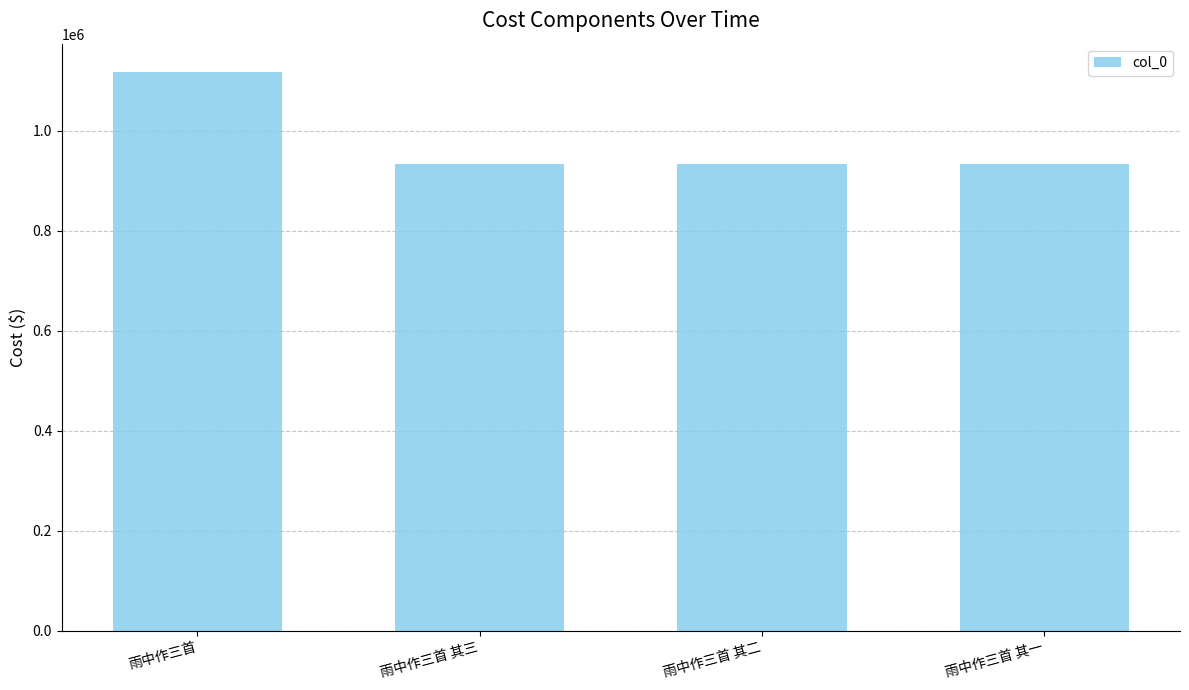

What is the average value?

979017